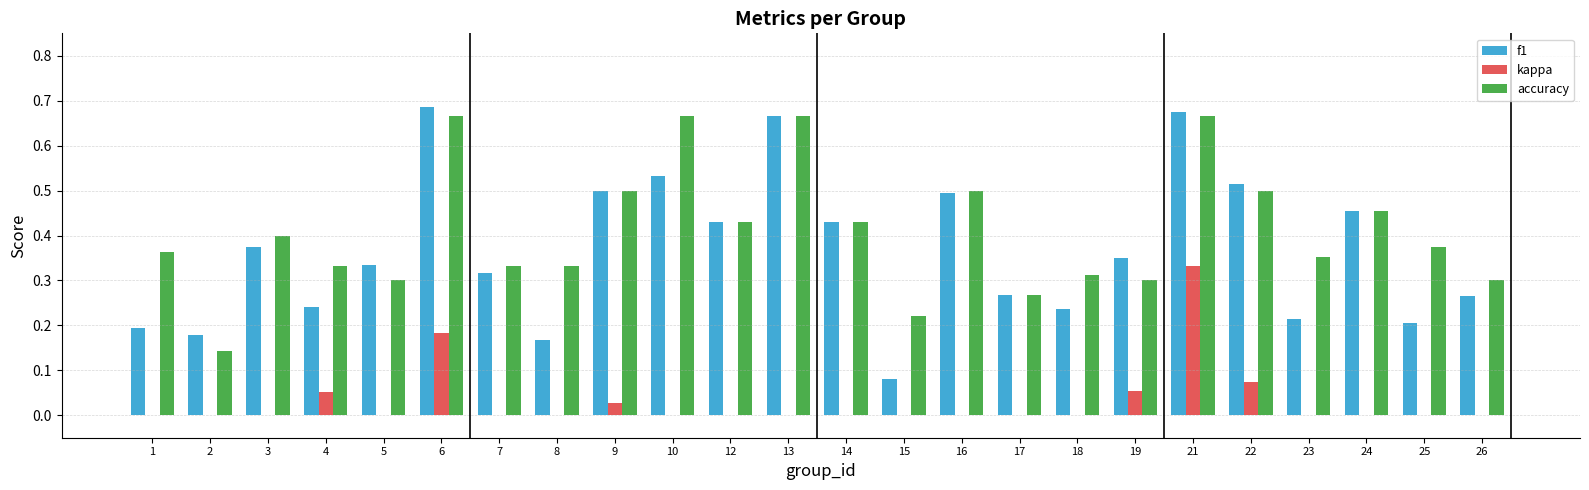

The value of accuracy at 9 is 0.5. True or false?

True